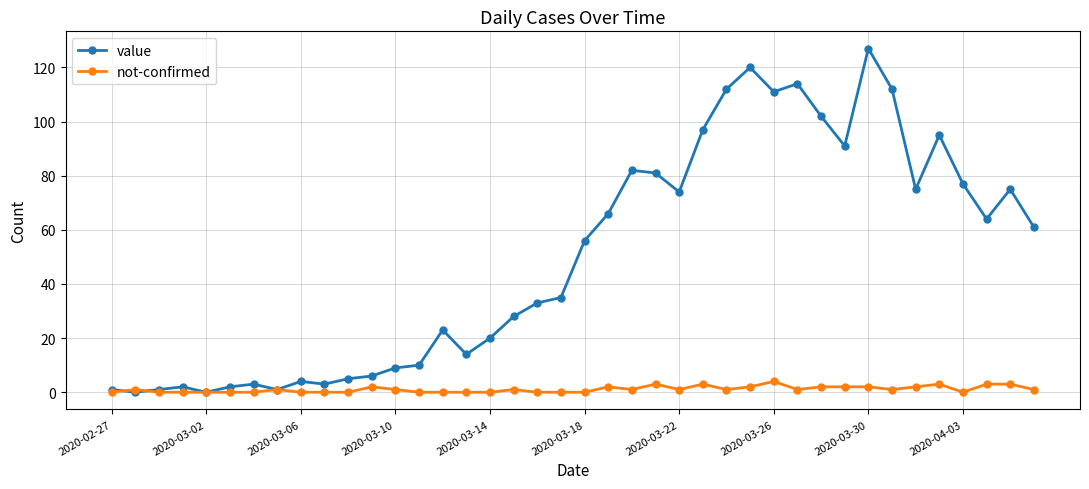

True or false: not-confirmed has more than 1 interior local peaks.

True